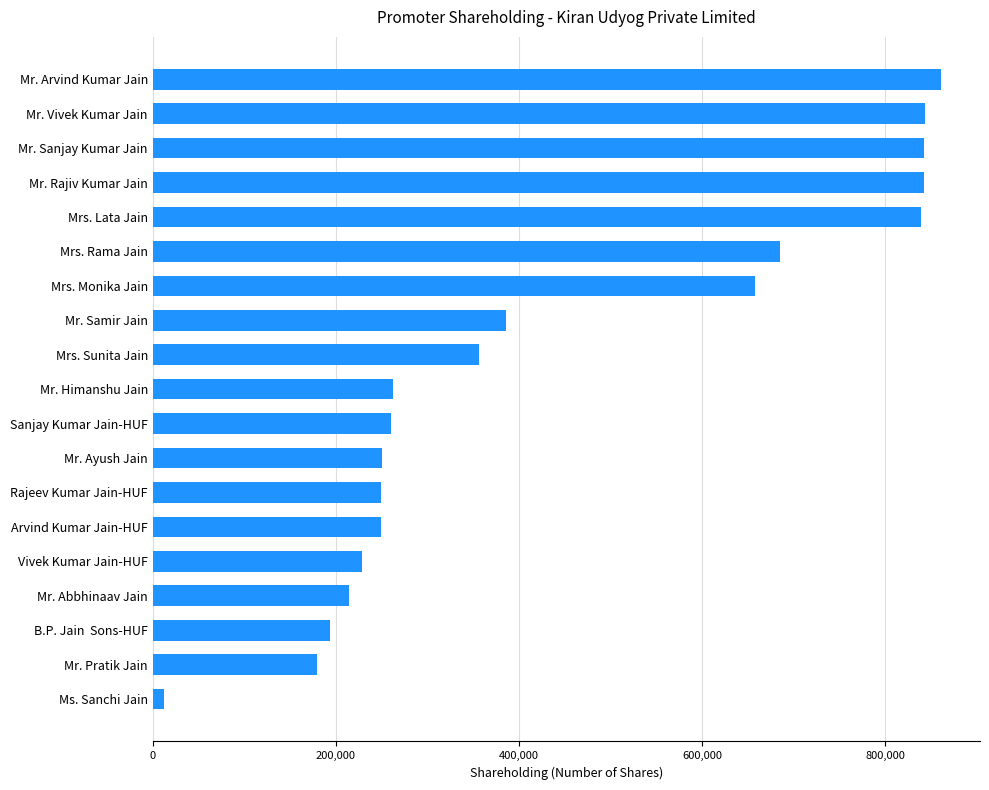

Is it true that the value at Mrs. Sunita Jain is 355816?

True